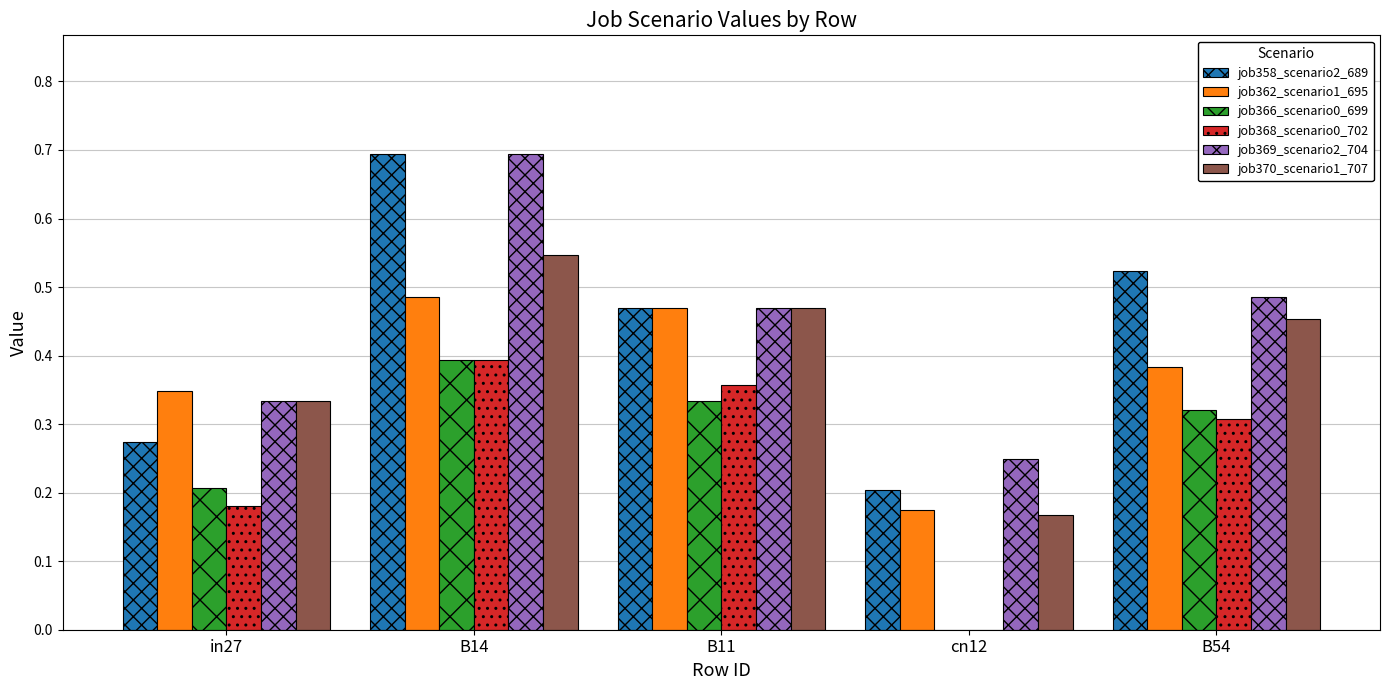

Between in27 and B11, which series saw the biggest shift?

job358_scenario2_689